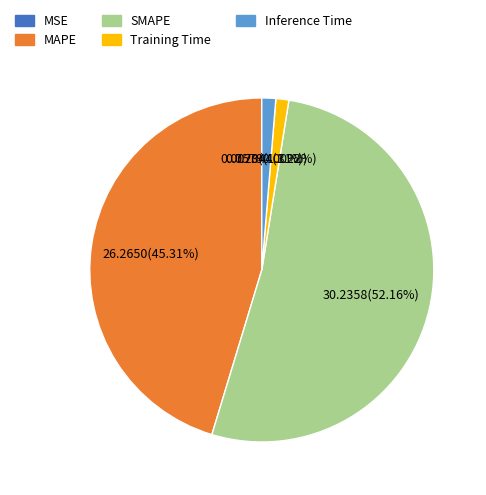

Is SMAPE the majority of the pie?

Yes